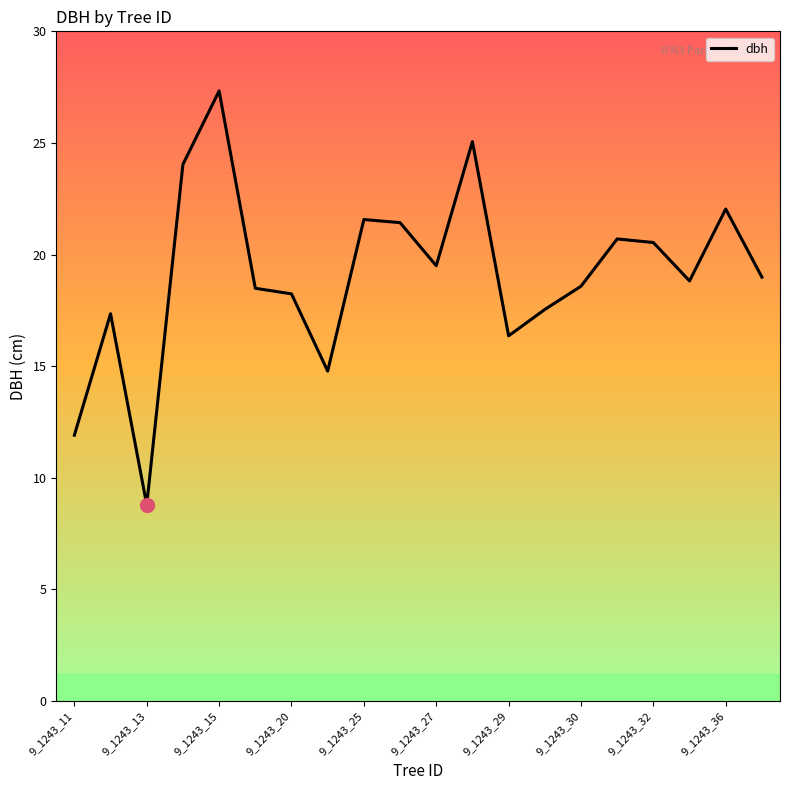

What is the minimum value shown in the chart?

8.8